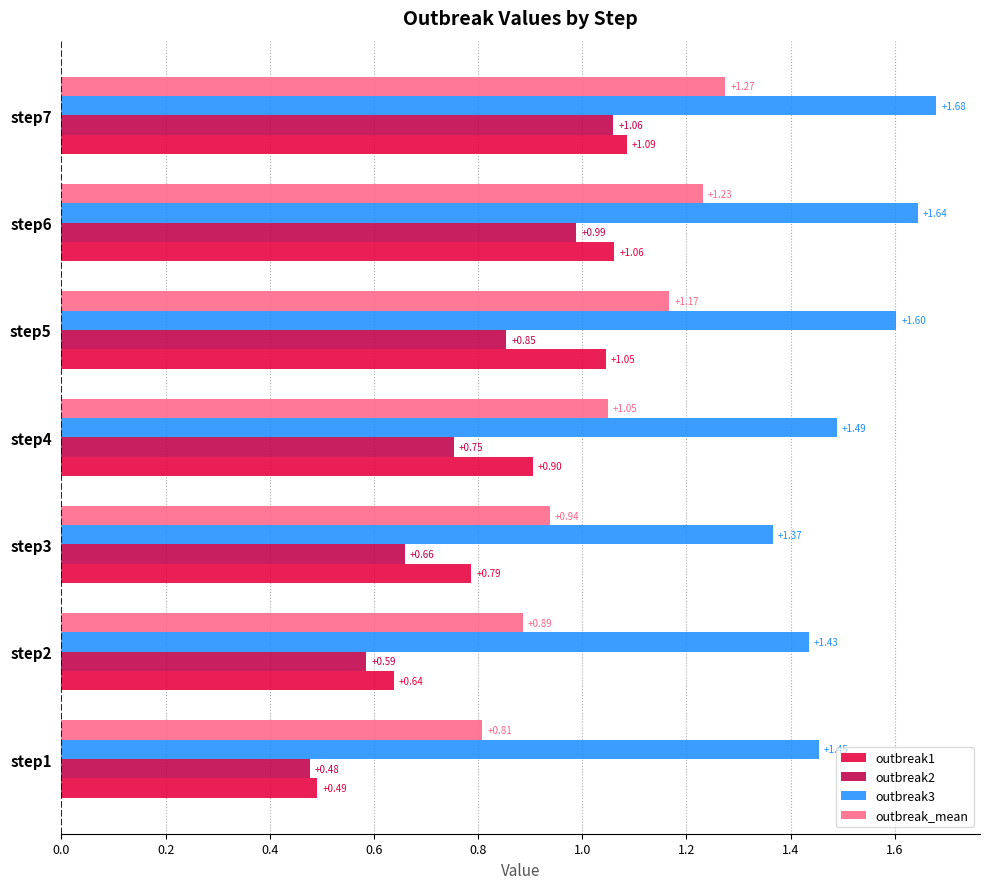

What are all the series names shown in the legend?

outbreak1, outbreak2, outbreak3, outbreak_mean